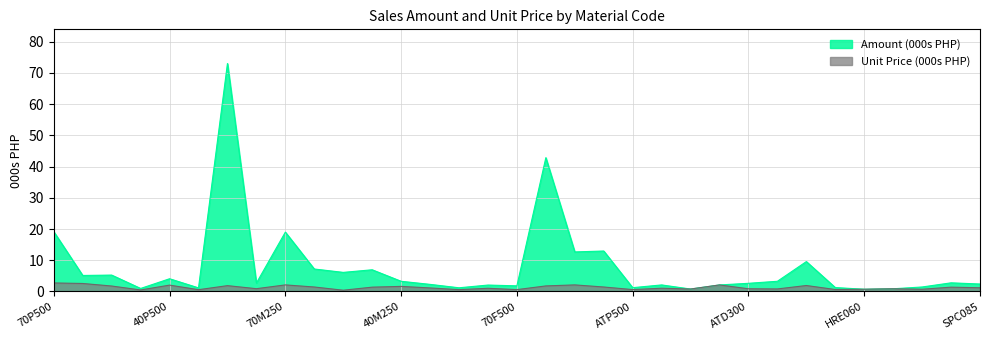

At 70M150, list the series in order from largest to smallest.

Amount, Unit Price